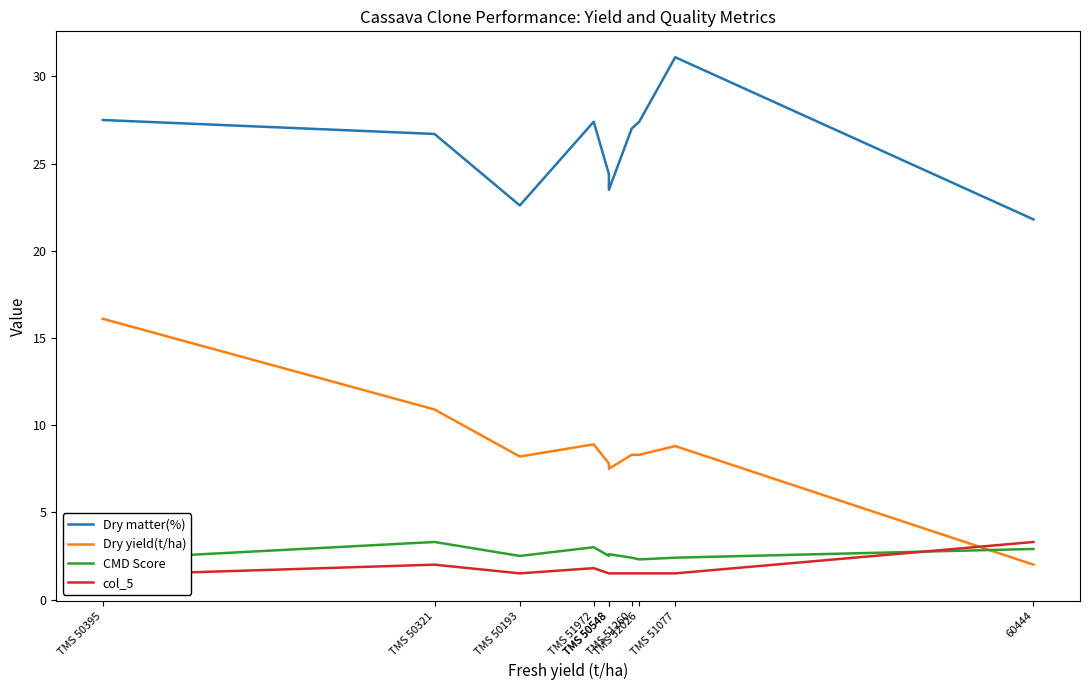

Reading right to left, extract all data points from this chart.

Dry matter(%): 21.8	31.1	27.4	27.0	23.5	24.4	27.4	22.6	26.7	27.5
Dry yield(t/ha): 2.0	8.8	8.3	8.3	7.5	7.8	8.9	8.2	10.9	16.1
CMD Score: 2.9	2.4	2.3	2.4	2.6	2.5	3.0	2.5	3.3	2.3
col_5: 3.3	1.5	1.5	1.5	1.5	1.5	1.8	1.5	2.0	1.4